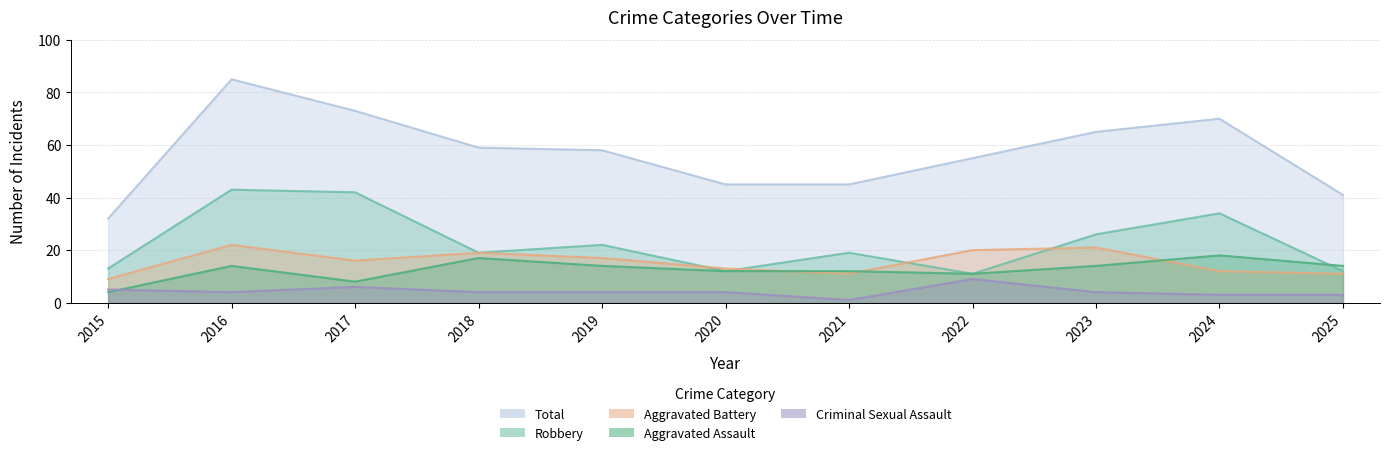

What is the difference between the Robbery values at 2015 and 2024?

21